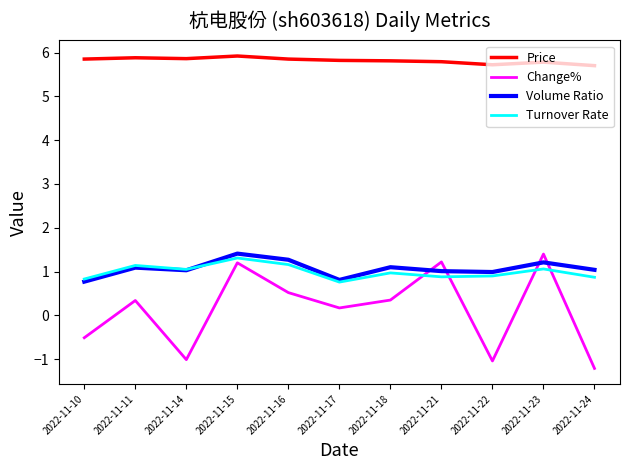

Which series has the largest total across all categories?

Price